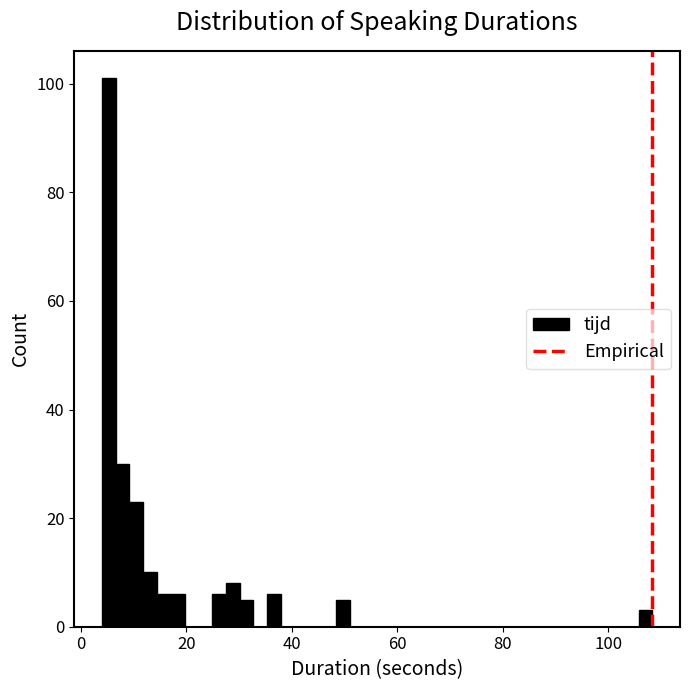

Read against the x-axis, roughly where is the centre of the tallest bar?

6